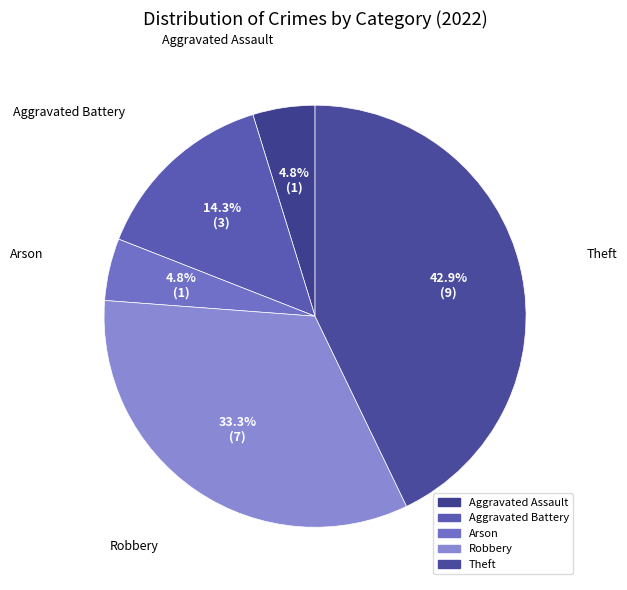

What is the largest slice in the pie chart?

Theft